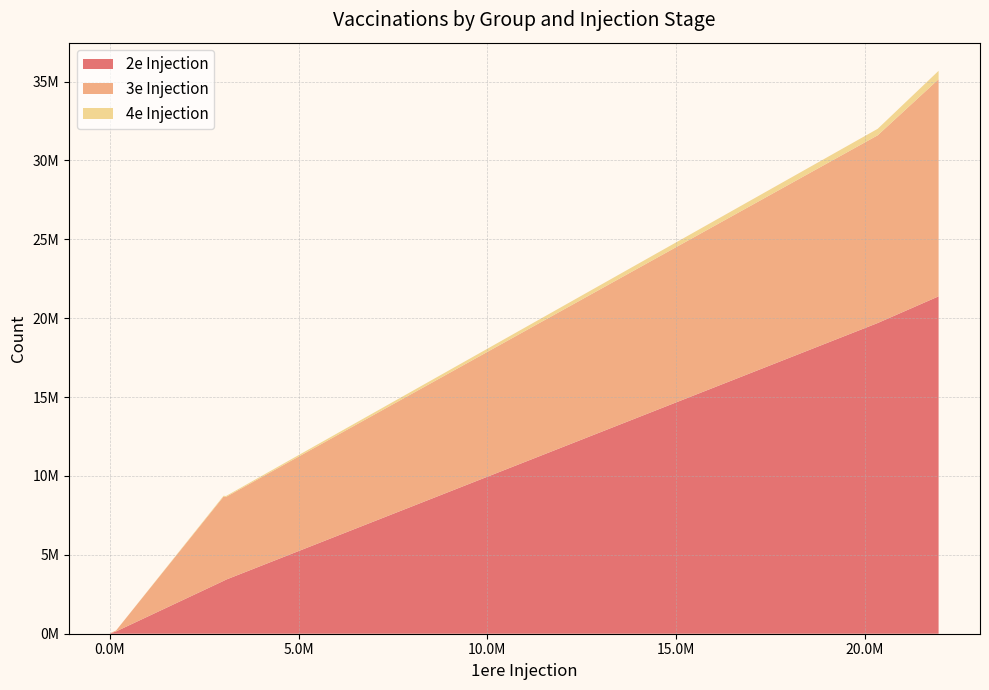

Reading left to right, list all the values displayed in this chart.

2e Injection: Pfizer Femme=21386823	Pfizer Homme=19695982	Pfizer Non Renseigne=146340	Moderna Femme=3427548	Moderna Homme=3350427	Moderna Non Renseigne=18214
3e Injection: Pfizer Femme=13763403	Pfizer Homme=11900552	Pfizer Non Renseigne=57547	Moderna Femme=5243143	Moderna Homme=5344626	Moderna Non Renseigne=21773
4e Injection: Pfizer Femme=532386	Pfizer Homme=410109	Pfizer Non Renseigne=735	Moderna Femme=57610	Moderna Homme=49942	Moderna Non Renseigne=120